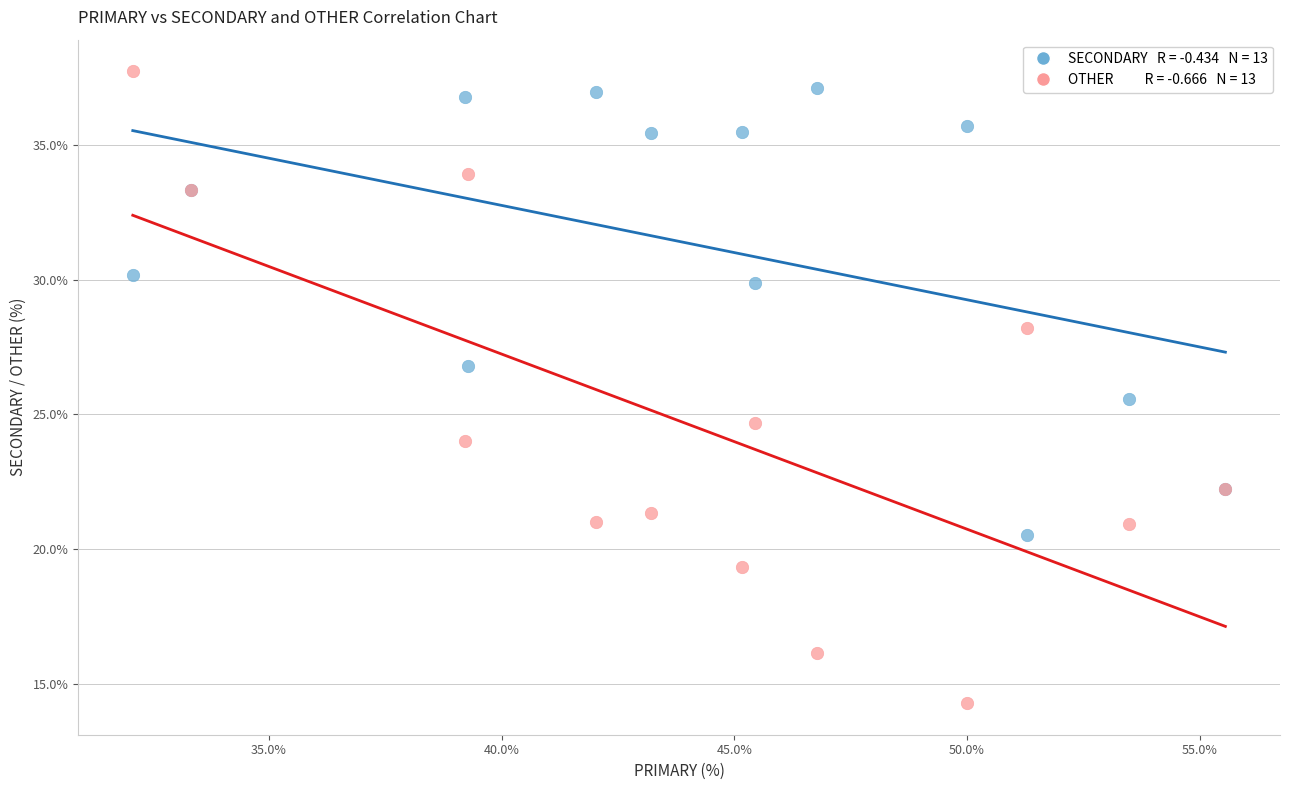

Across all series, what Y value is closest to 26?

25.6